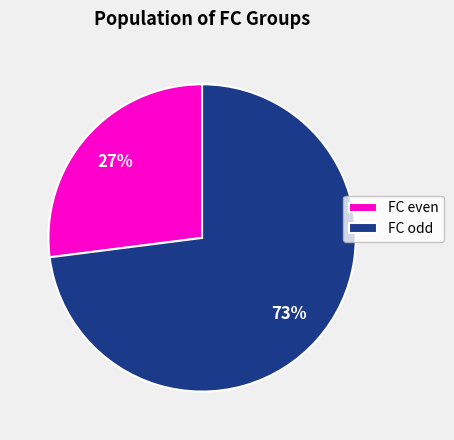

What is the ratio of the value at FC even to the value at FC odd?

0.4